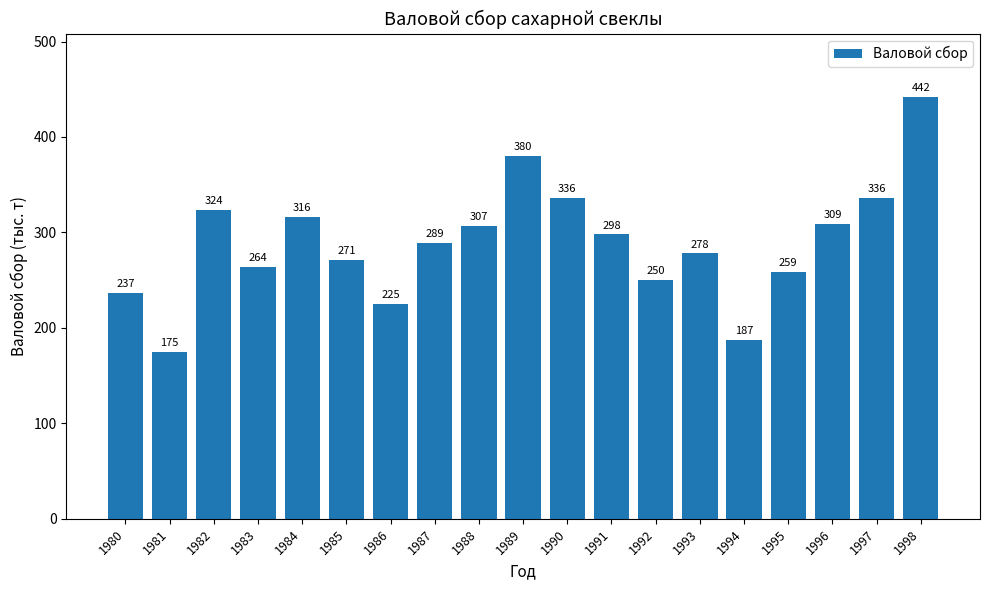

True or false: the data shows 289 at 1987.

True